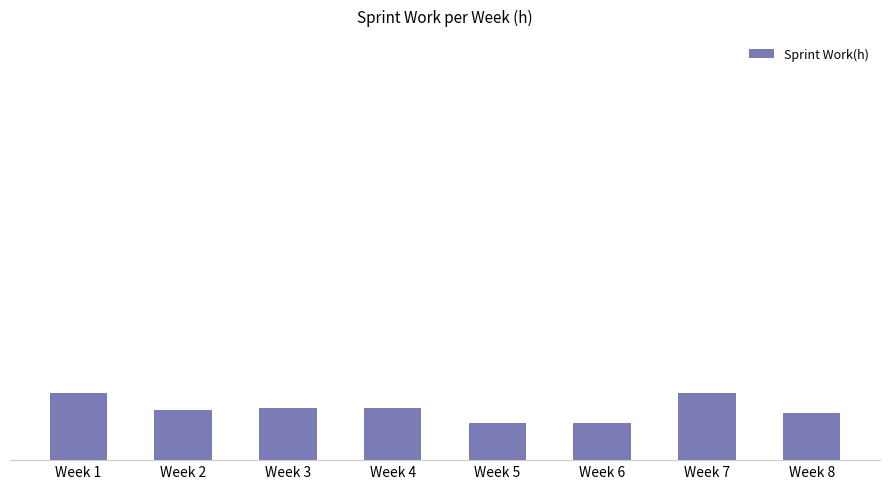

List the labels in order of value, smallest first.

Week 5, Week 6, Week 8, Week 2, Week 3, Week 4, Week 1, Week 7